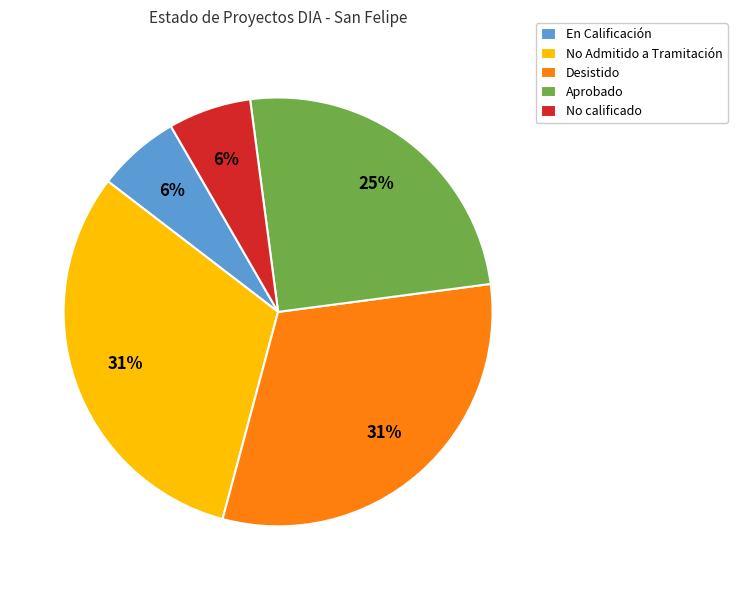

What percentage is the Aprobado slice, to the nearest percent?

25%